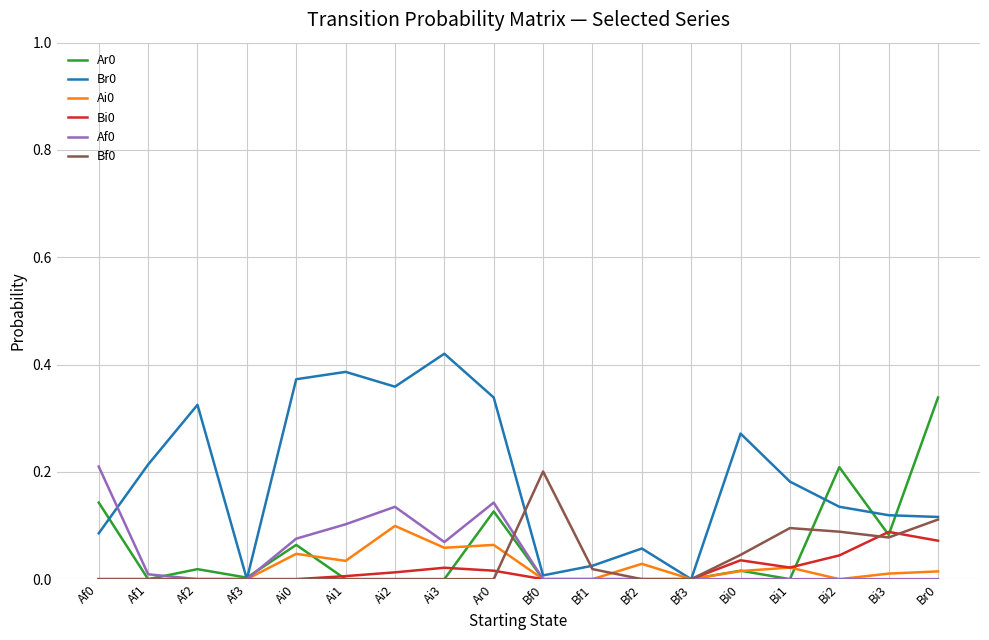

Is it true that Bf0 equals 0.3 at Bf0?

False